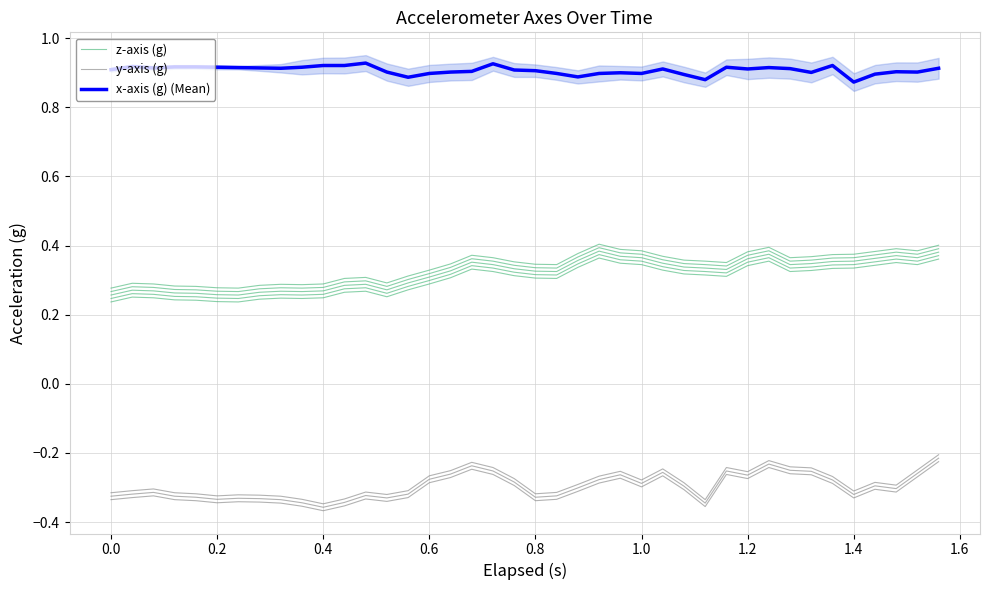

What is the difference between the highest and lowest values at 0.8?

1.2